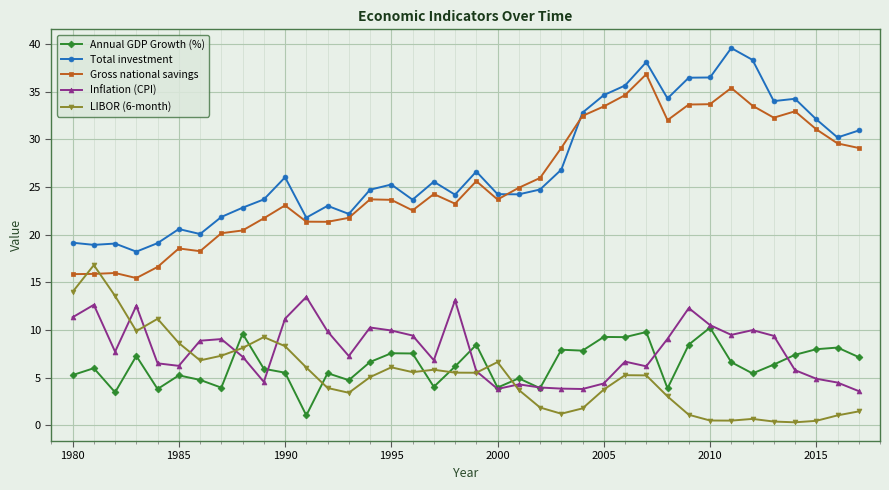

True or false: Total investment and Inflation (CPI) intersect in this chart.

False